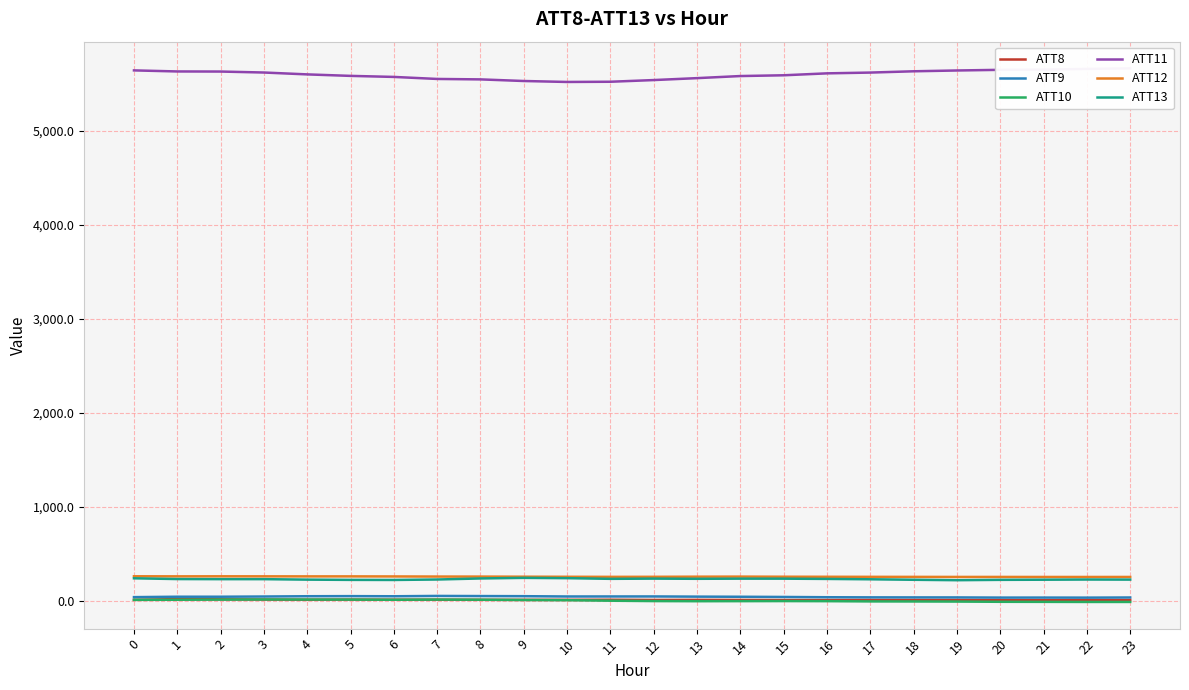

True or false: ATT8 and ATT11 cross at least once.

False